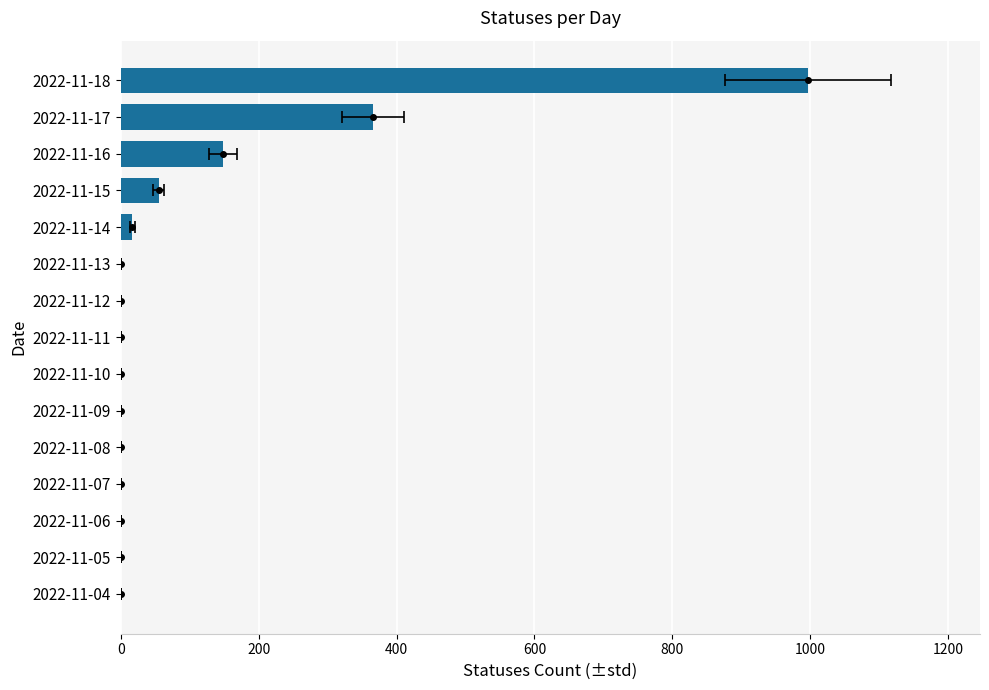

Does the chart contain any negative values?

No